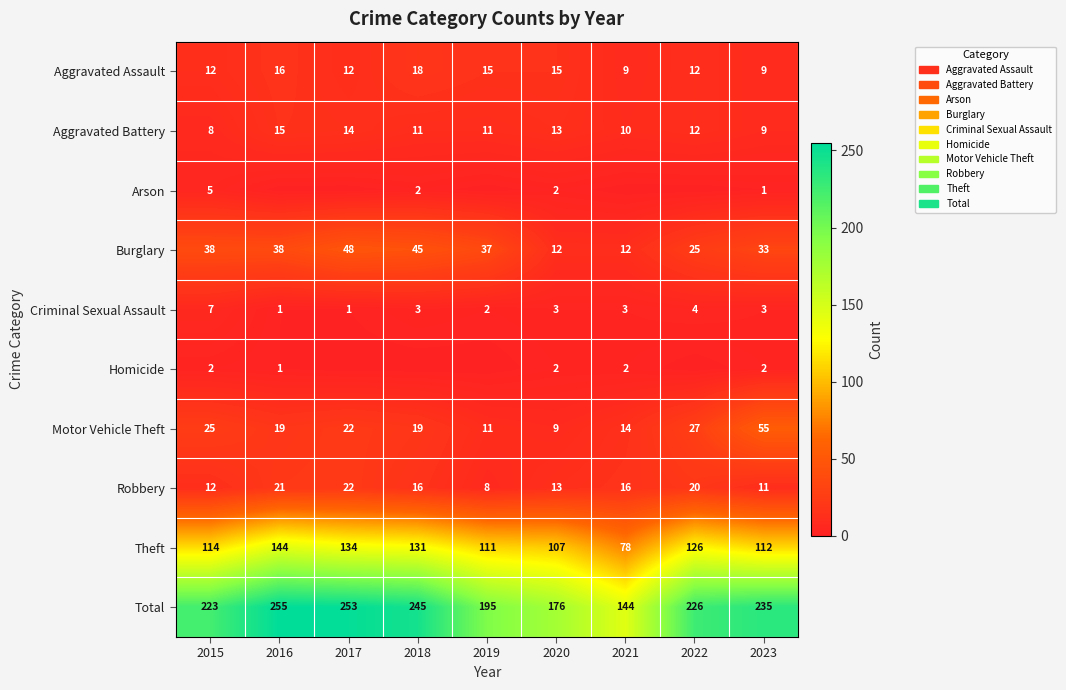

What is the difference between the highest and lowest values at 2020?

174